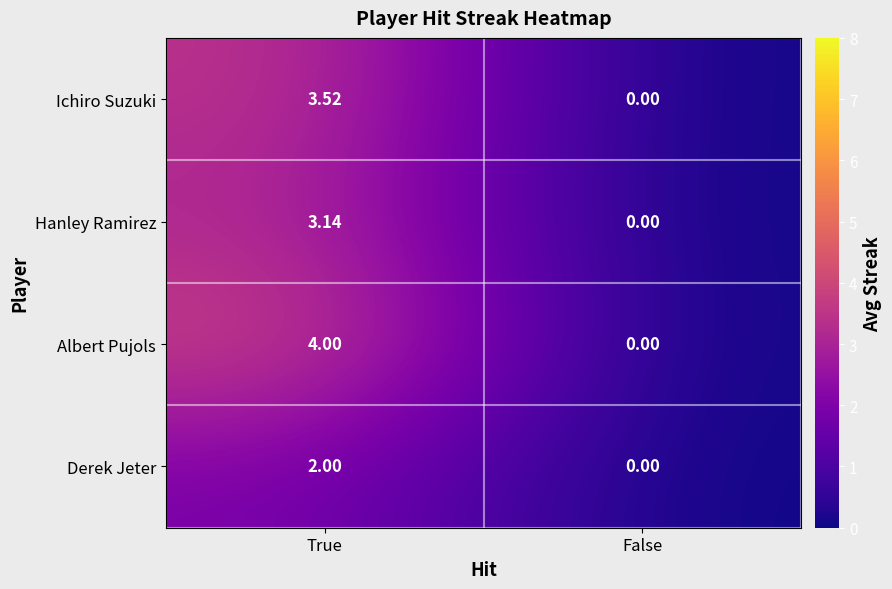

What is the total value across all series at True?

12.7